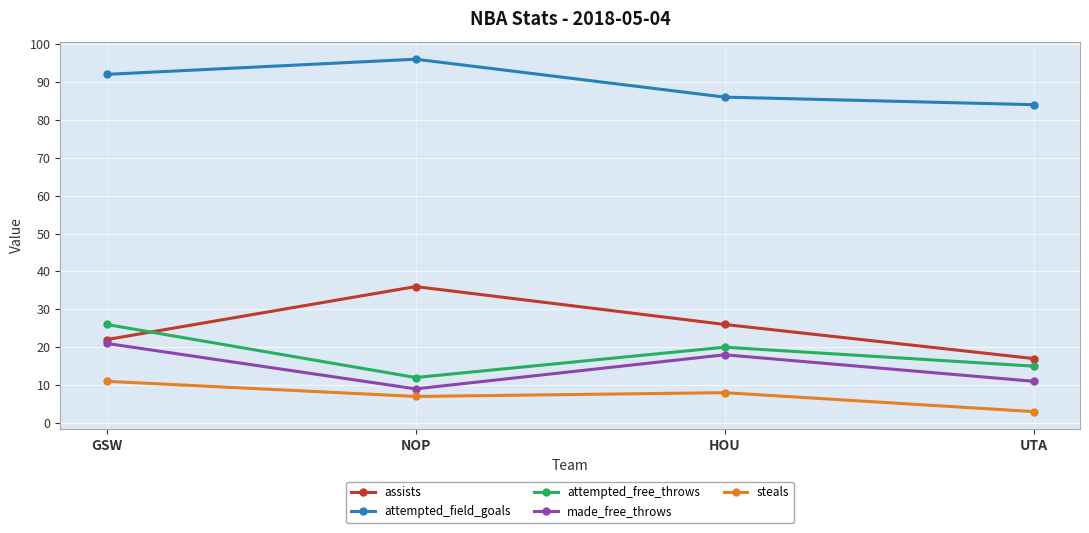

Reading right to left, what are all the values shown in this chart?

assists: 17	26	36	22
attempted_field_goals: 84	86	96	92
attempted_free_throws: 15	20	12	26
made_free_throws: 11	18	9	21
steals: 3	8	7	11